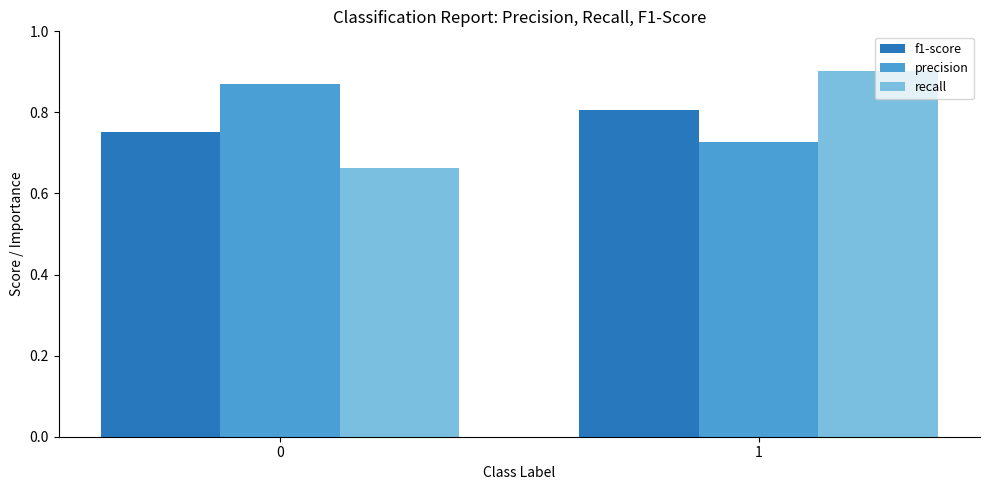

What is the sum of all precision values?

1.6